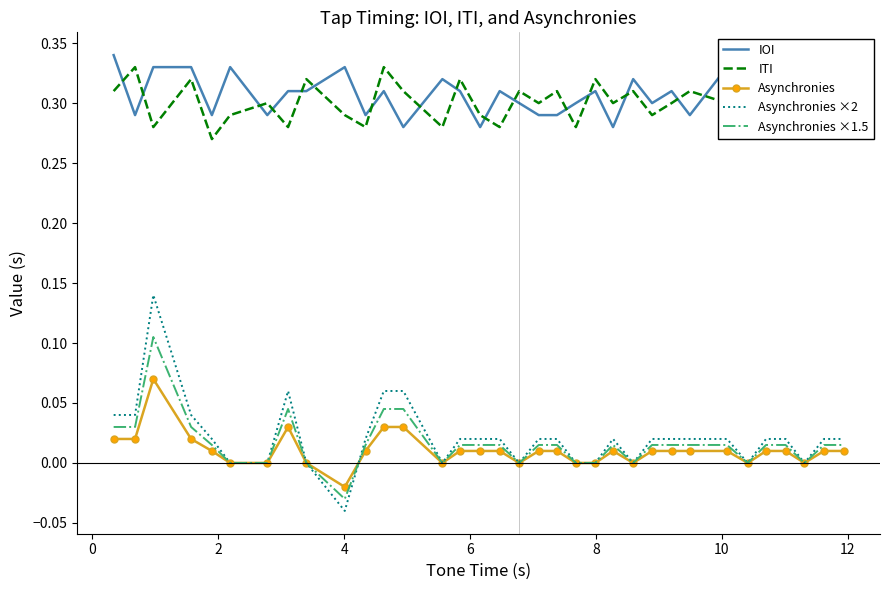

True or false: Asynchronies and IOI cross at least once.

False